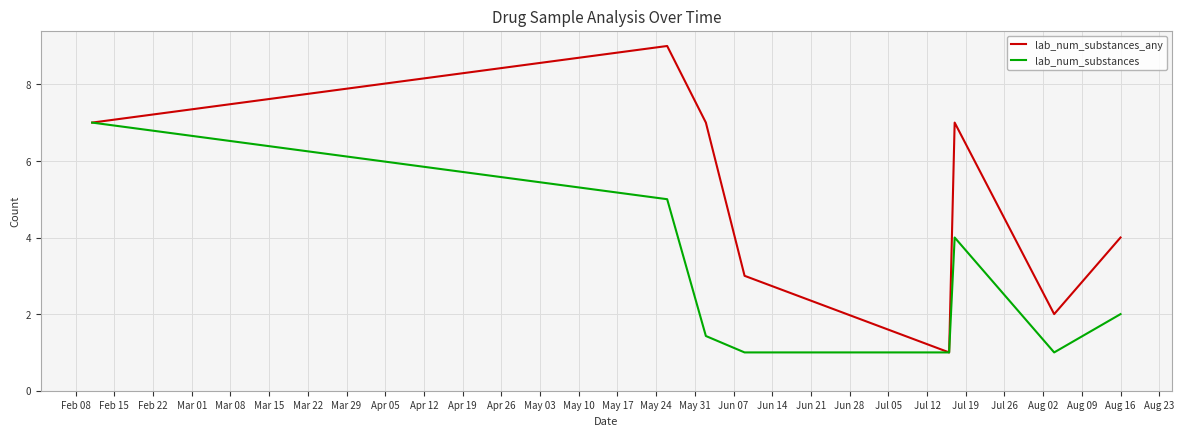

Which series has the largest total across all categories?

lab_num_substances_any